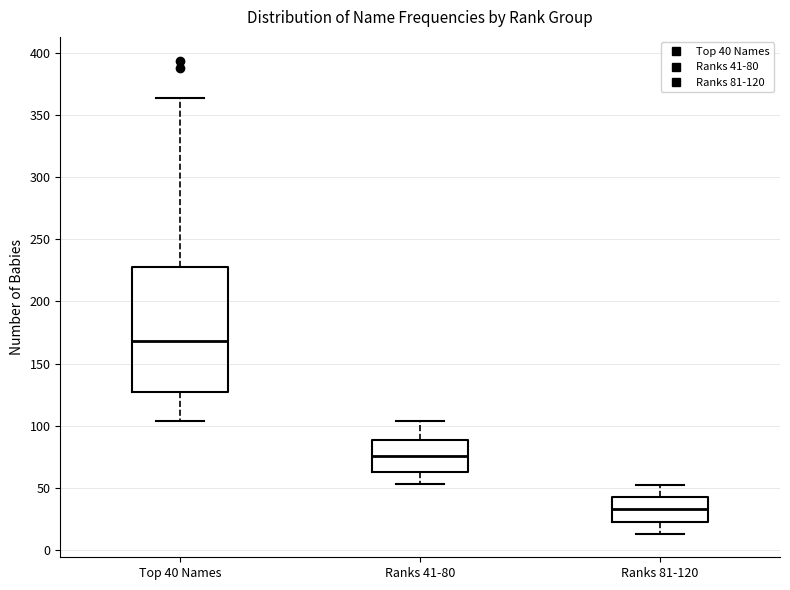

Reading left to right, read every box against the y-axis: the position of its median line, the range the box covers, and the ends of its whiskers. The values are not printed on the chart, so give them approximately, as read against the axis.

Top 40 Names: median 170, box 125 to 230, whiskers 105 to 365
Ranks 41-80: median 75, box 65 to 90, whiskers 55 to 105
Ranks 81-120: median 35, box 25 to 40, whiskers 15 to 50